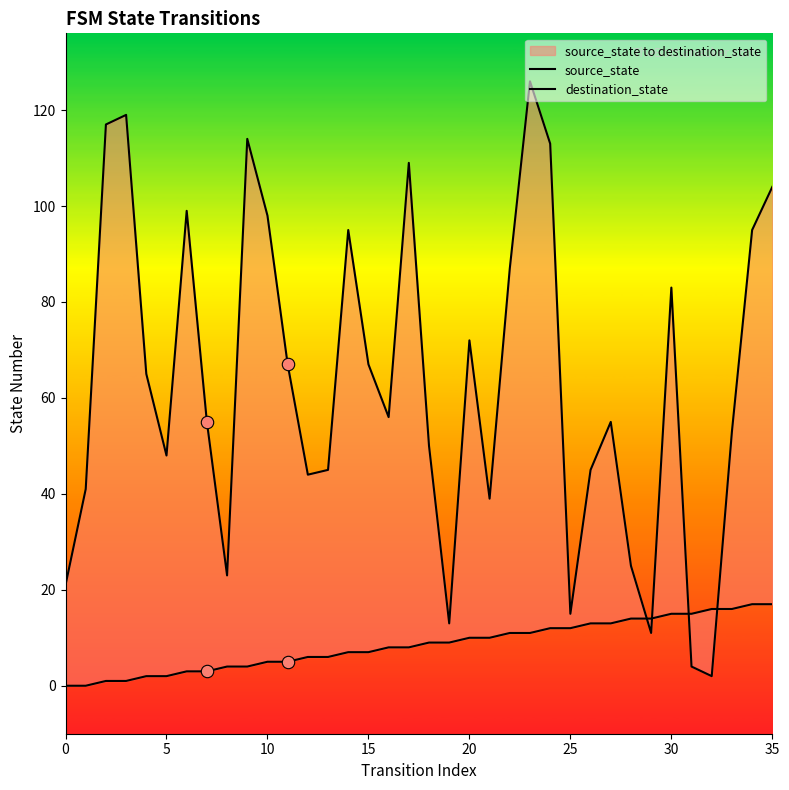

At how many categories does at least one series exceed 3?

36